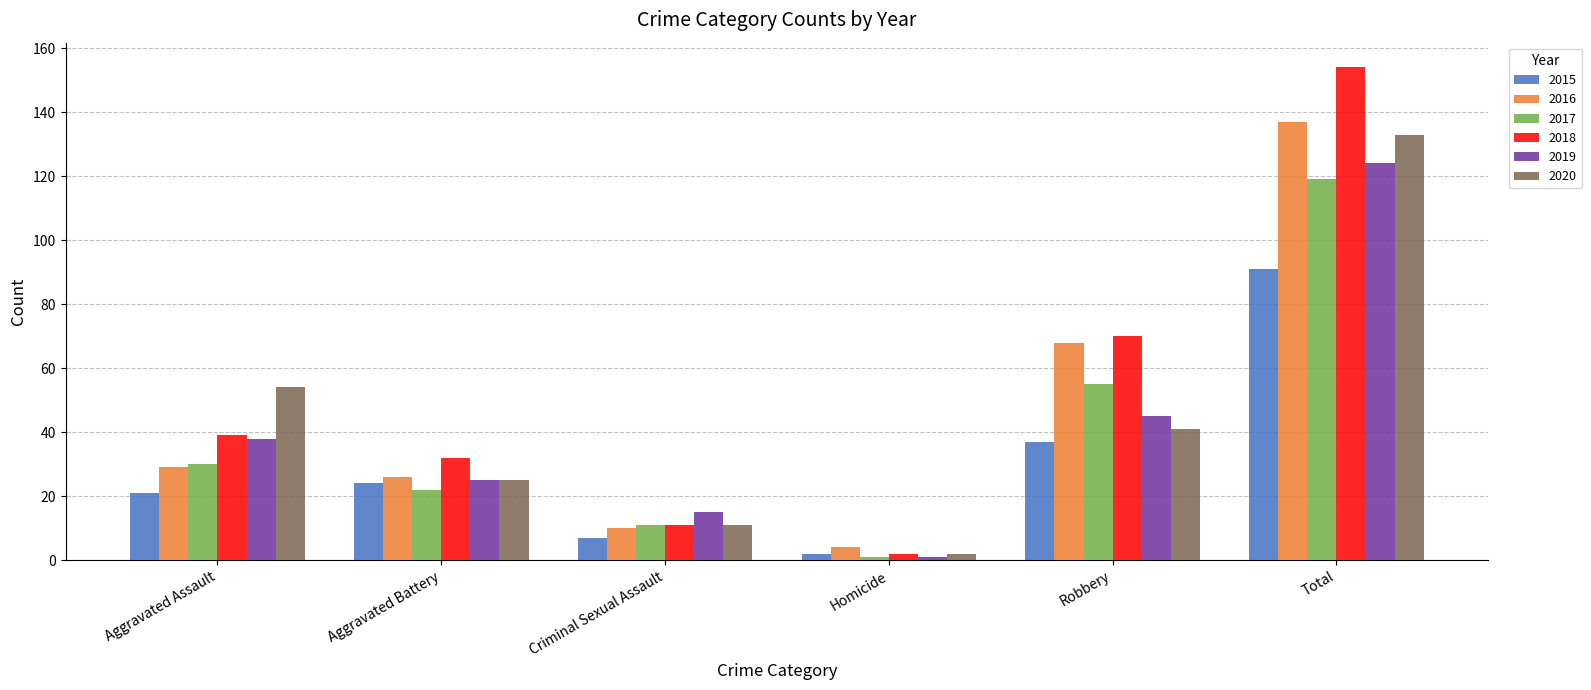

Rank the categories by 2020 value from lowest to highest.

Homicide, Criminal Sexual Assault, Aggravated Battery, Robbery, Aggravated Assault, Total